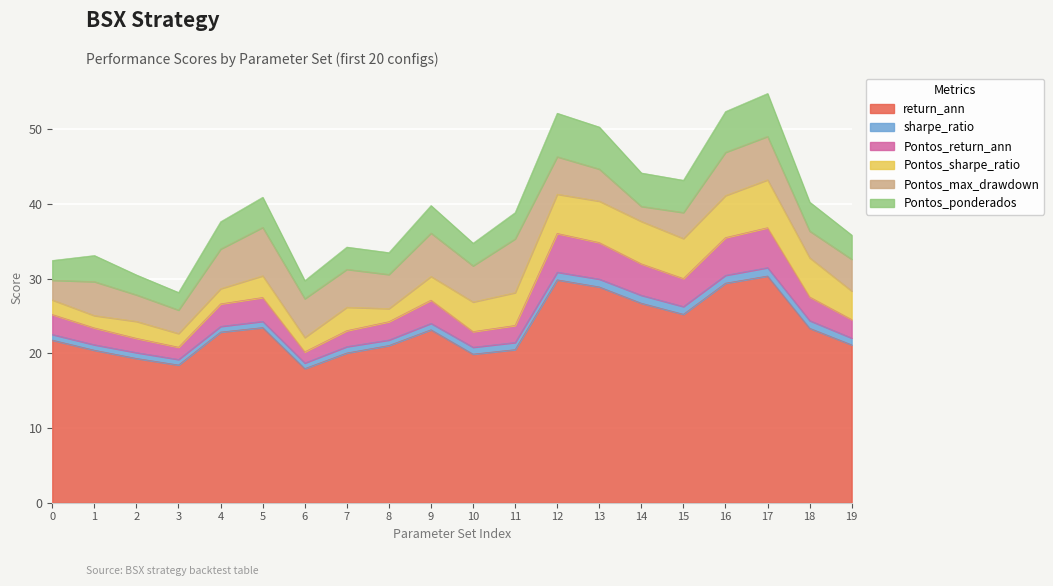

What is the sum of all return_ann values?

463.6